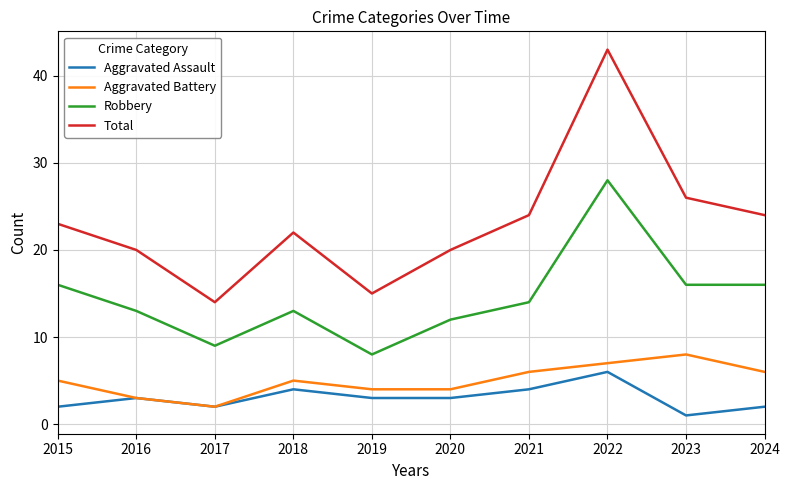

What is the total value across all series at 2024?

48